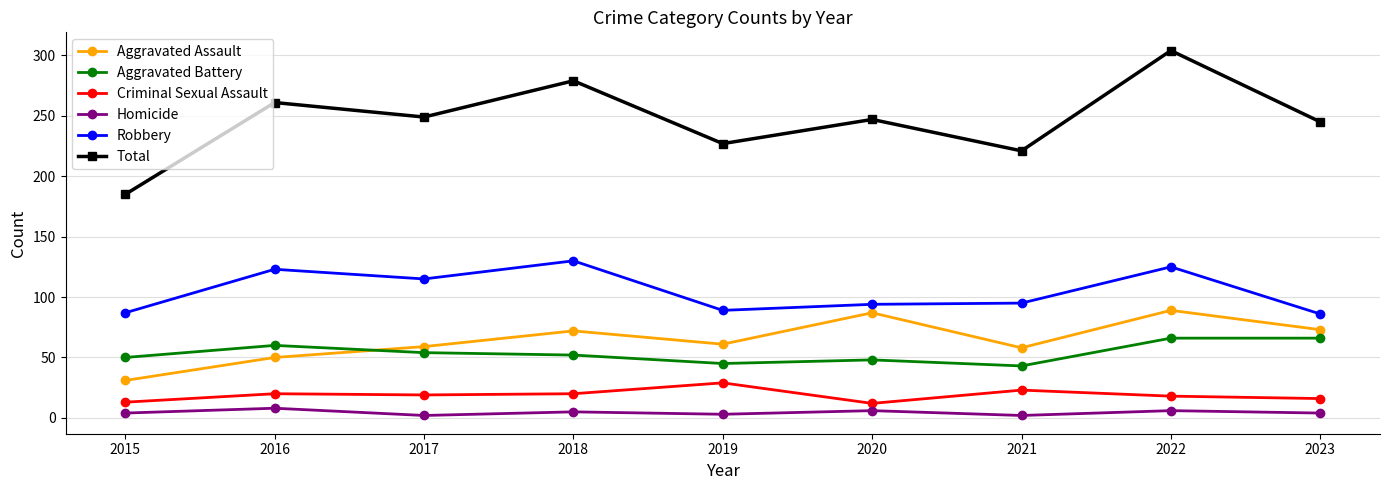

Between 2015 and 2016, which series saw the biggest shift?

Total